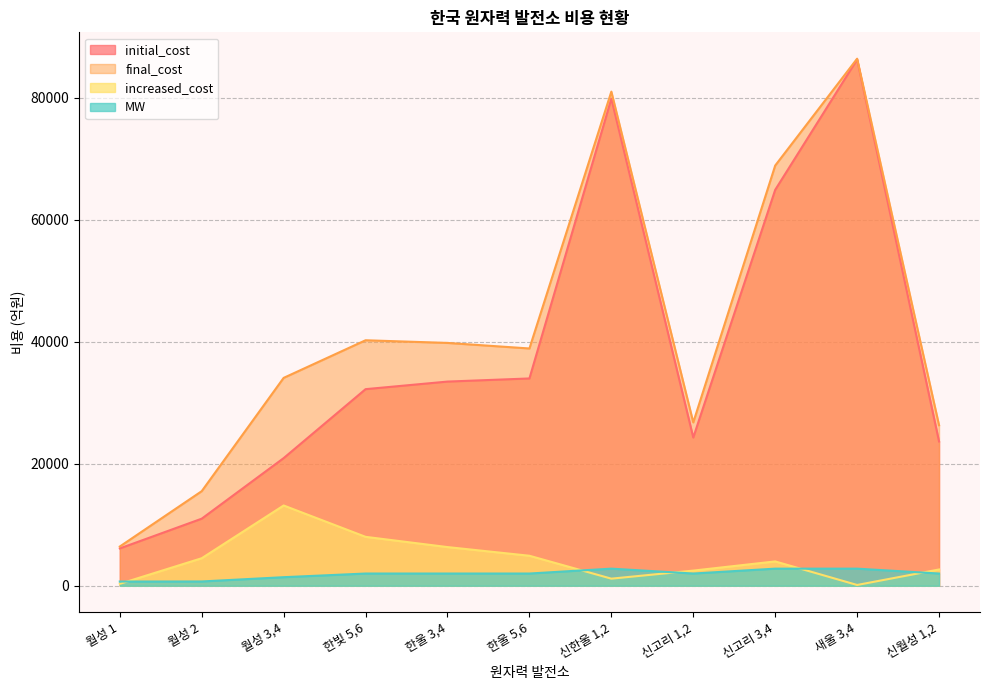

Which series has the largest total across all categories?

final_cost